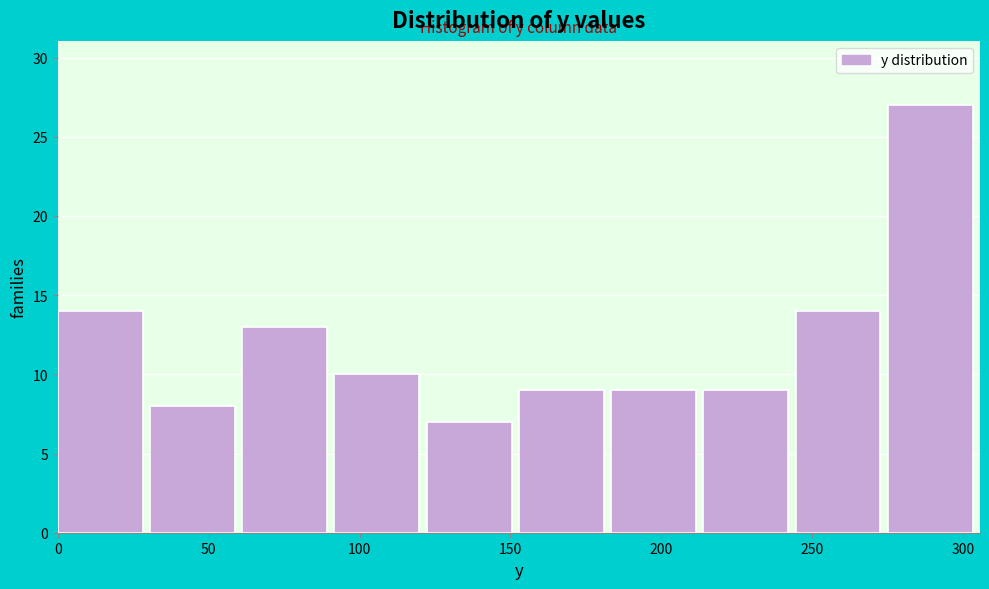

Reading left to right, transcribe this chart: for each bar, give the range it covers on the x-axis and its height. Neither the bar edges nor the heights are printed on the chart, so give them approximately, as read against the axes.

0 to 30: 14
30 to 60: 8
60 to 90: 13
90 to 120: 10
120 to 155: 7
155 to 185: 9
185 to 215: 9
215 to 245: 9
245 to 275: 14
275 to 305: 27